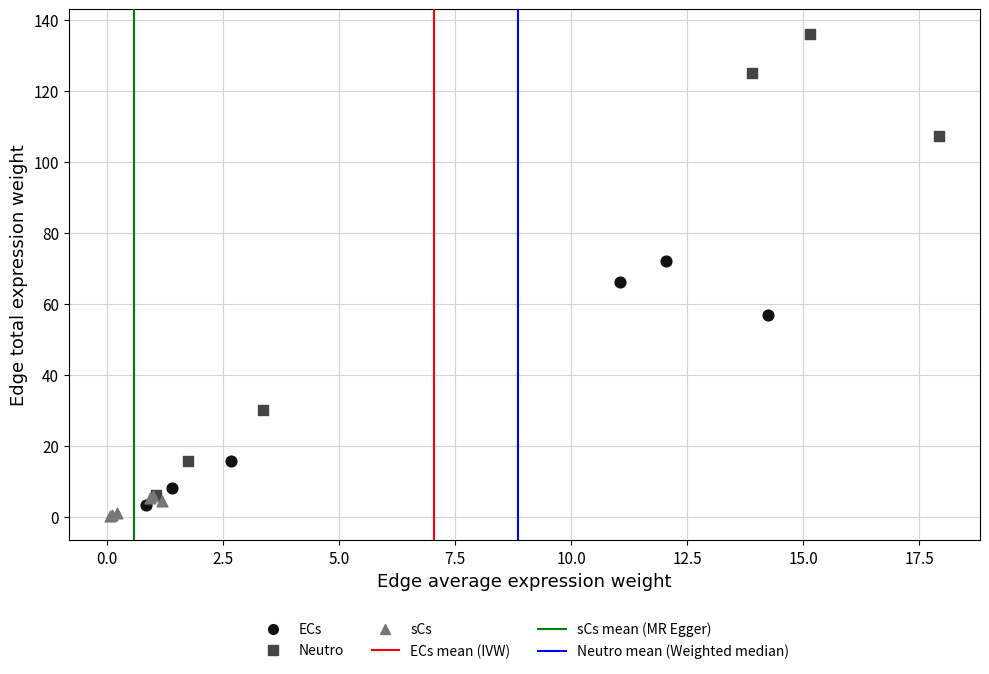

Which series has the largest Y range (max minus min)?

Neutro